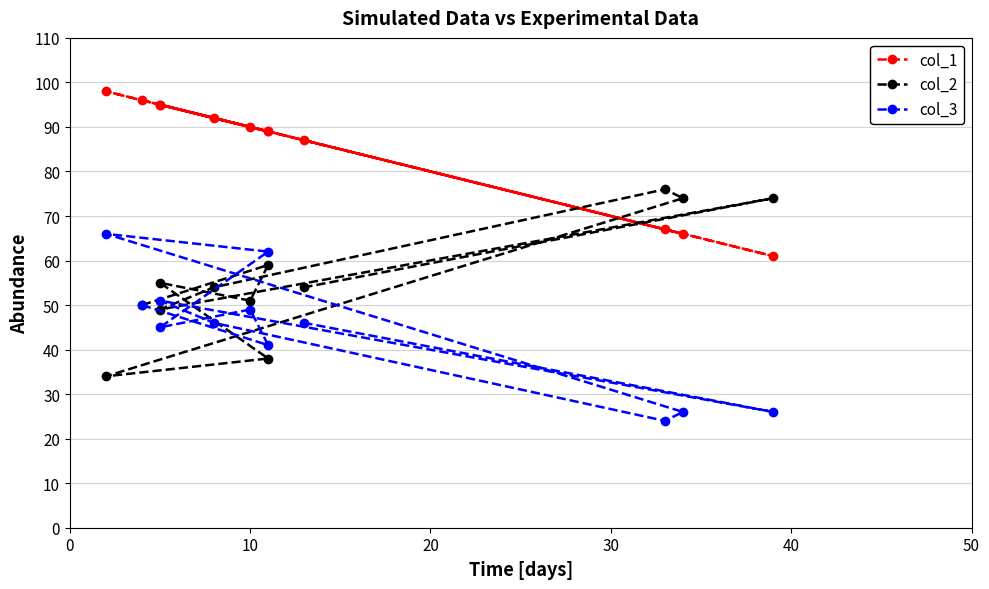

How many categories are shown in the chart?

12